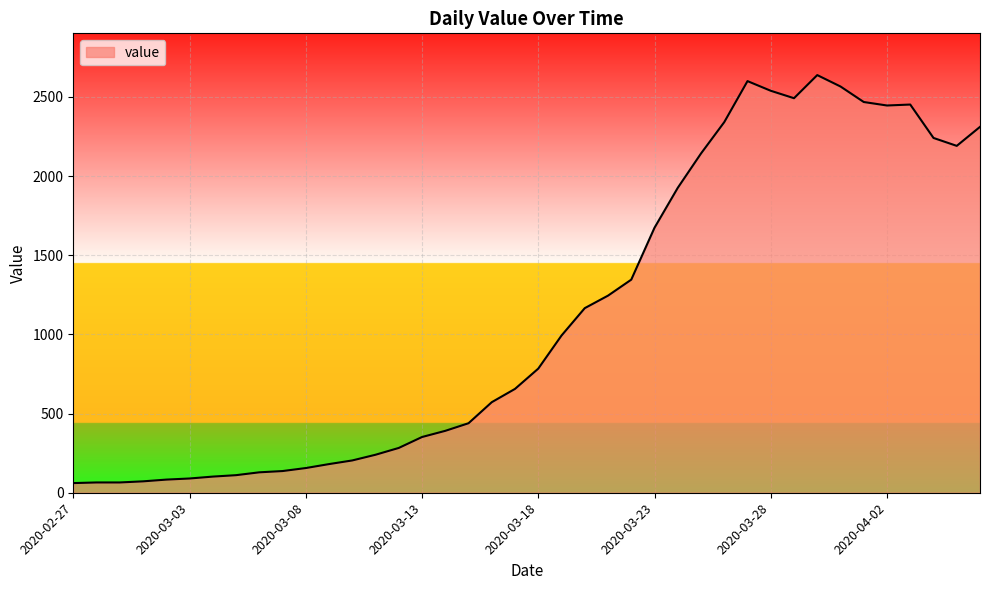

What is the greatest value displayed?

2638